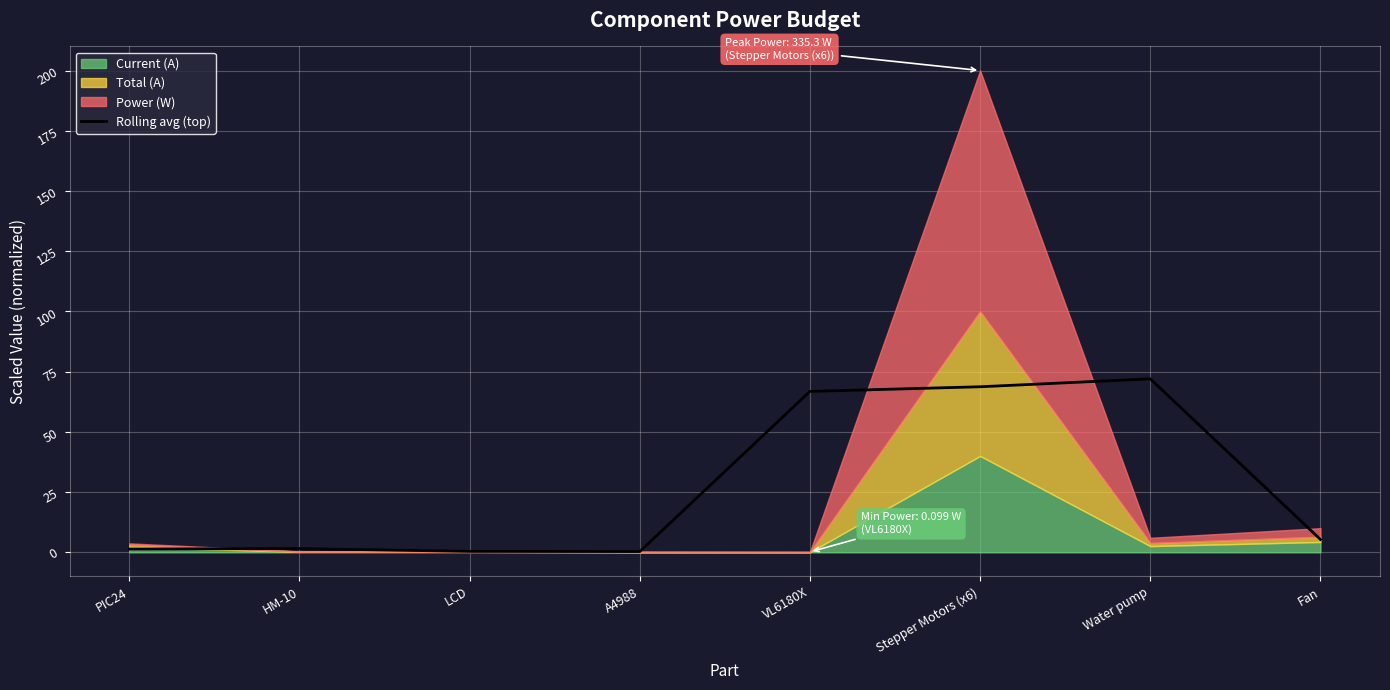

Reading right to left, extract all data points from this chart.

5.3	72.0	68.7	66.8	0.3	0.4	1.5	1.4